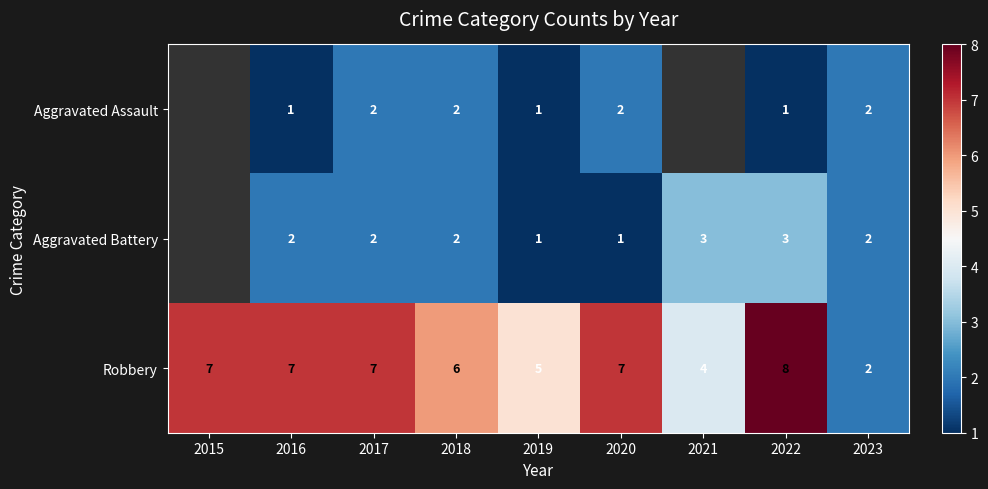

Count the number of categories in the chart.

9